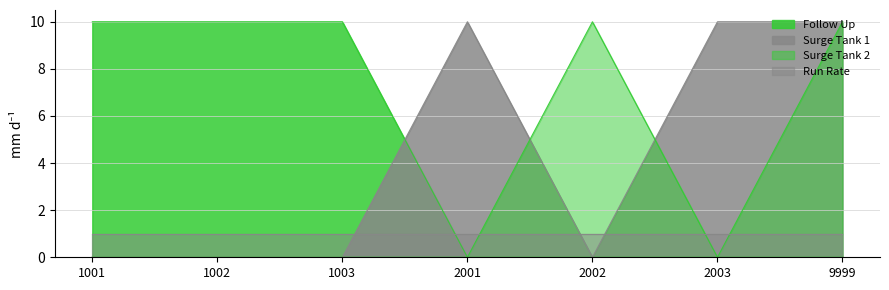

What are all the series names shown in the legend?

Follow Up, Surge Tank 1, Surge Tank 2, Run Rate